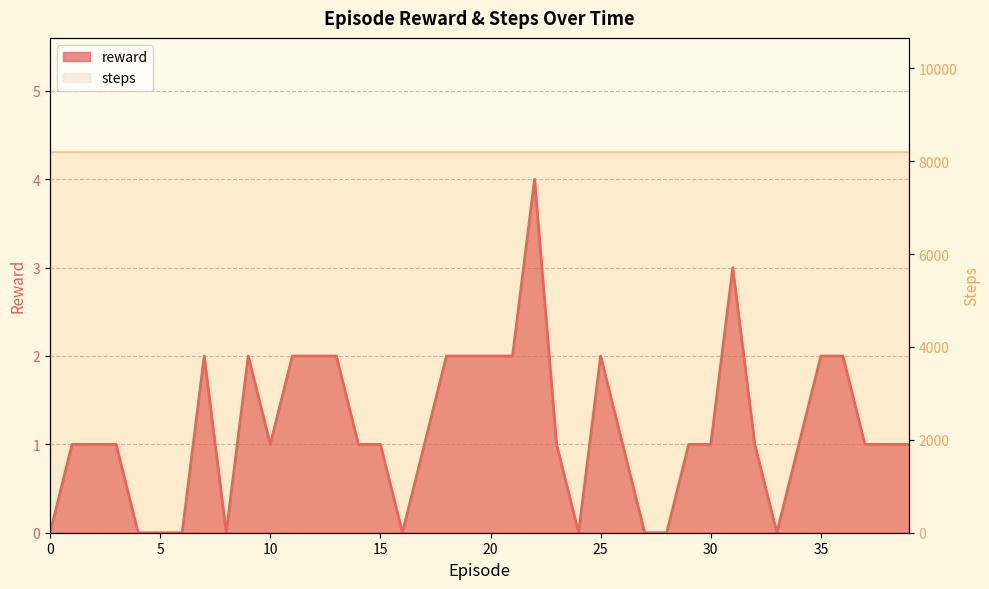

Where is the first local maximum?

7